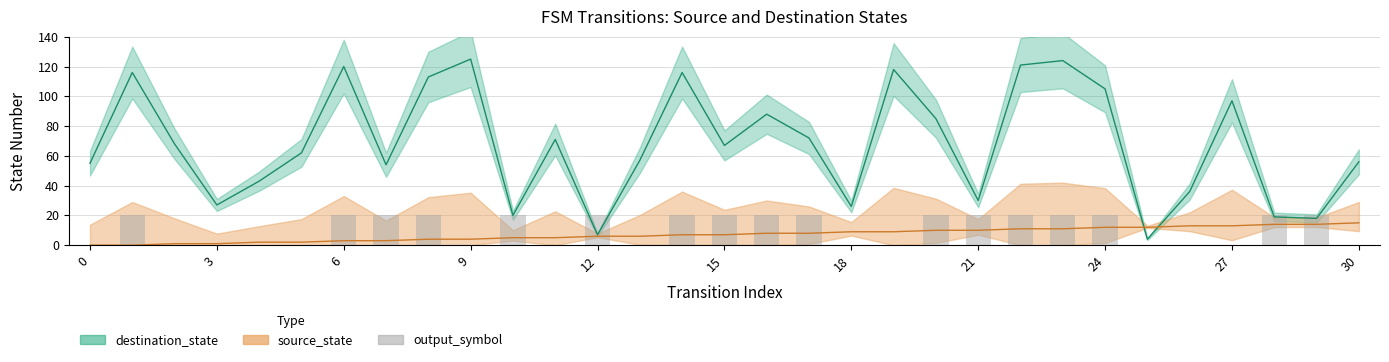

What is the sum of all values?

340